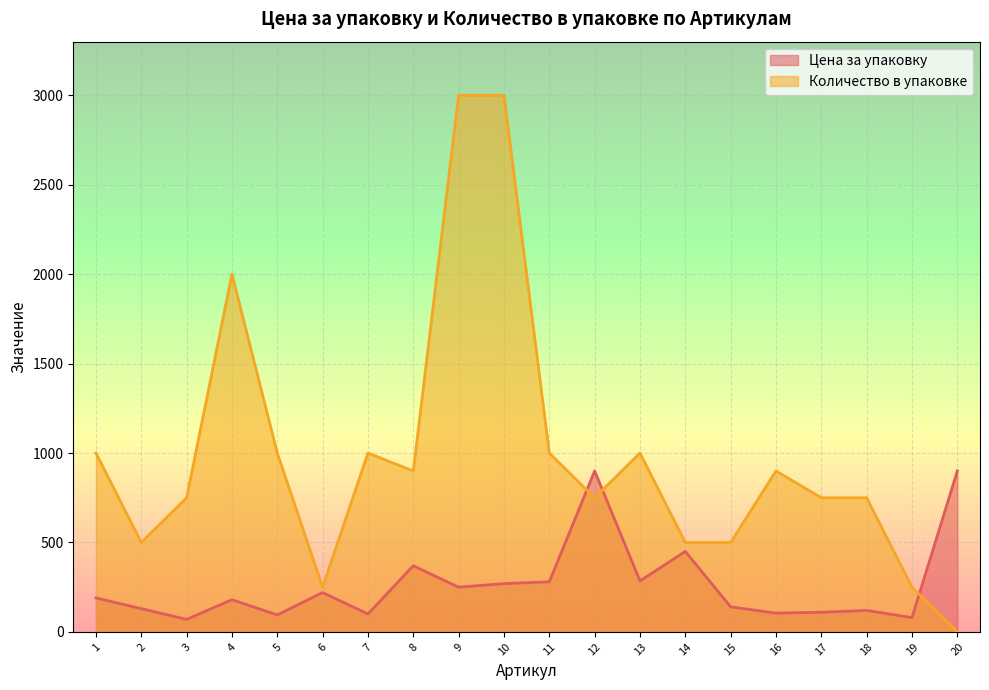

Between 12 and 13, which series saw the biggest shift?

Цена за упаковку